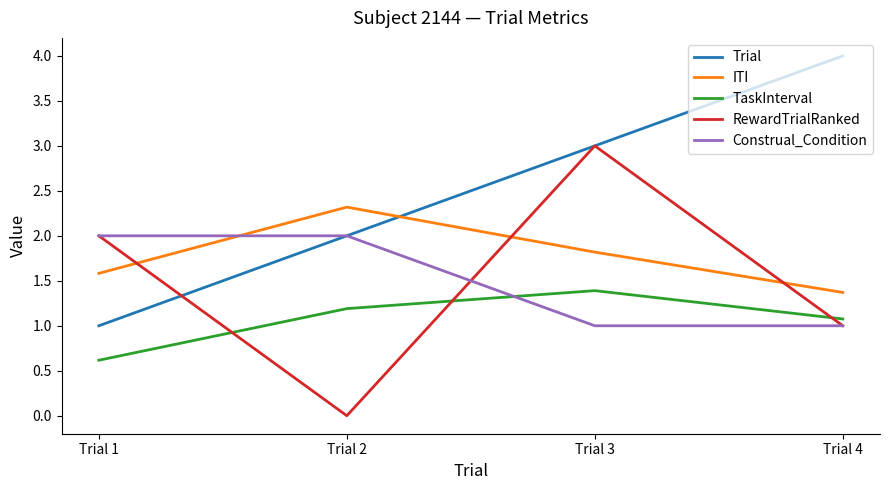

At which category is the sum across all series the highest?

Trial 3